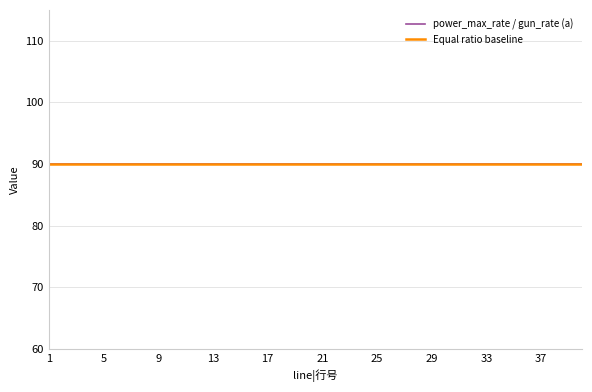

True or false: power_max_rate has more than 1 points higher than both neighbors.

False